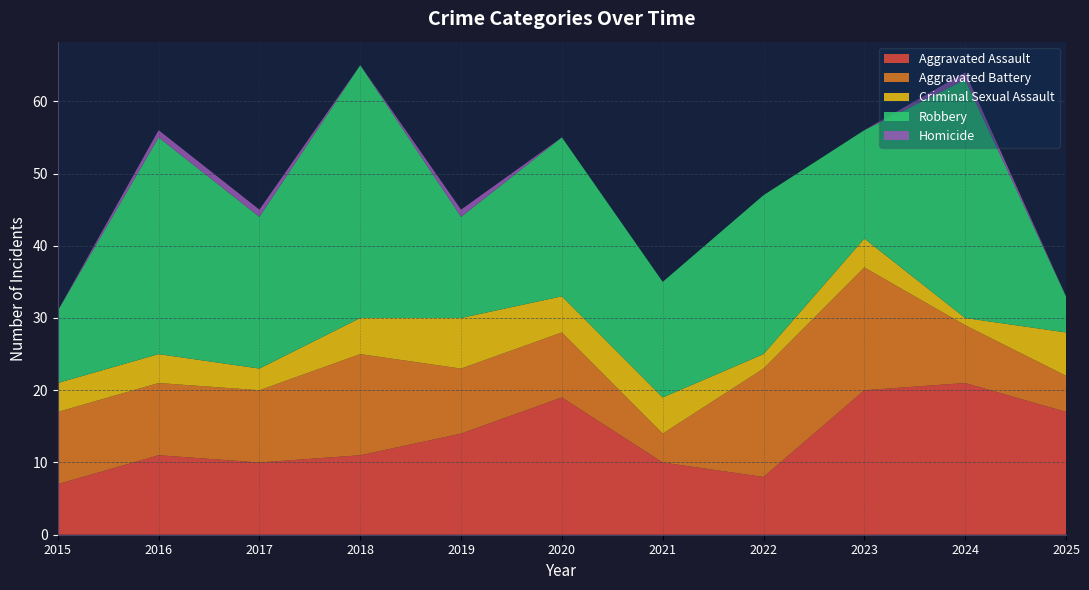

Reading left to right, what are all the values shown in this chart?

Aggravated Assault: 2015=7	2016=11	2017=10	2018=11	2019=14	2020=19	2021=10	2022=8	2023=20	2024=21	2025=17
Aggravated Battery: 2015=10	2016=10	2017=10	2018=14	2019=9	2020=9	2021=4	2022=15	2023=17	2024=8	2025=5
Criminal Sexual Assault: 2015=4	2016=4	2017=3	2018=5	2019=7	2020=5	2021=5	2022=2	2023=4	2024=1	2025=6
Robbery: 2015=10	2016=30	2017=21	2018=35	2019=14	2020=22	2021=16	2022=22	2023=15	2024=33	2025=5
Homicide: 2015=0	2016=1	2017=1	2018=0	2019=1	2020=0	2021=0	2022=0	2023=0	2024=1	2025=0